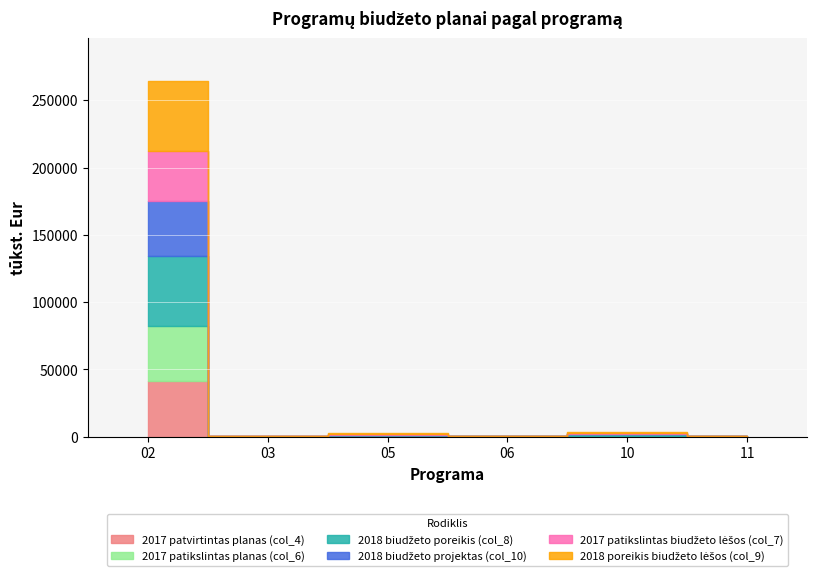

Reading left to right, list all the values displayed in this chart.

2017 patvirtintas planas (col_4): 02=41055.6	03=60.0	05=35.7	06=93.0	10=241.0	11=102.5
2017 patikslintas planas (col_6): 02=41445.6	03=60.0	05=335.7	06=93.0	10=458.4	11=102.5
2018 biudžeto poreikis (col_8): 02=51919.8	03=50.0	05=674.0	06=60.0	10=1000.0	11=66.0
2018 biudžeto projektas (col_10): 02=40700.0	03=50.0	05=424.0	06=60.0	10=500.0	11=66.0
2017 patikslintas biudžeto lėšos (col_7): 02=37436.1	03=0.0	05=335.7	06=93.0	10=458.4	11=0.0
2018 poreikis biudžeto lėšos (col_9): 02=51919.8	03=0.0	05=674.0	06=60.0	10=1000.0	11=0.0